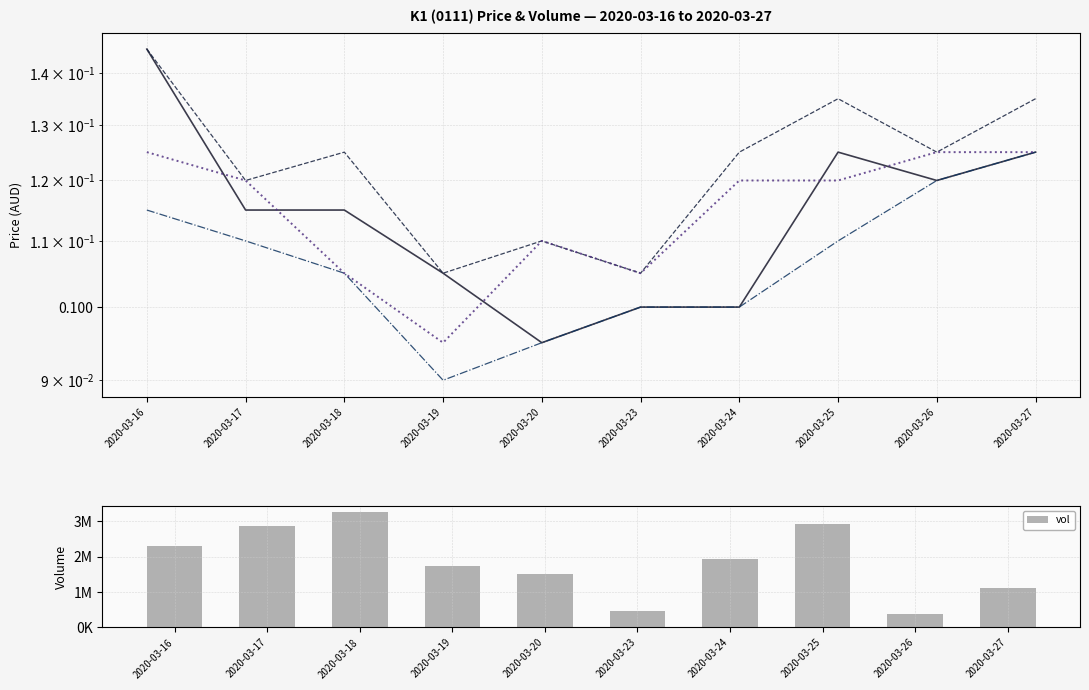

List the series in order of their peak value, highest first.

vol, open, high, low, close